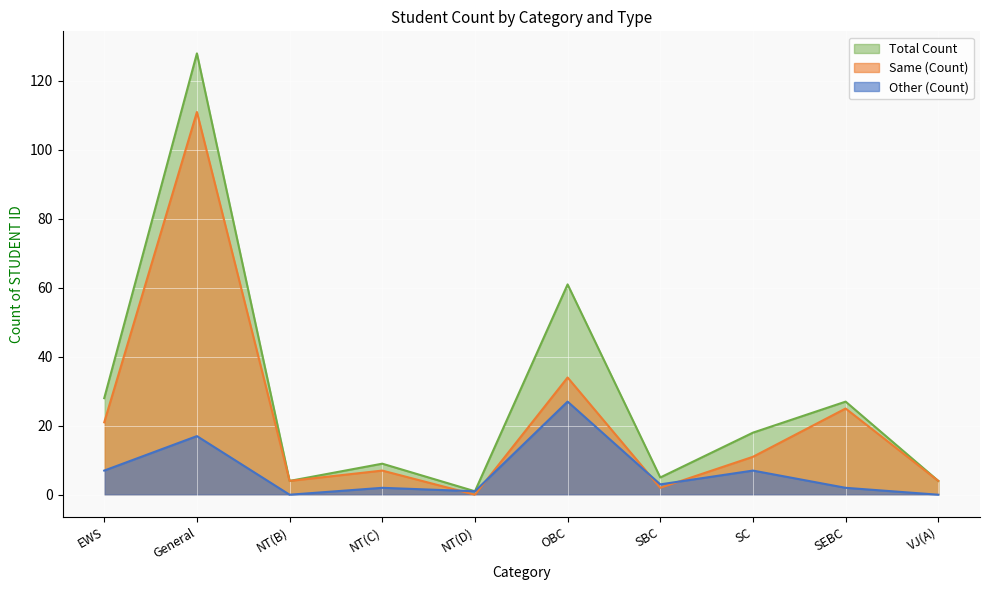

What position from the right is NT(D)?

6